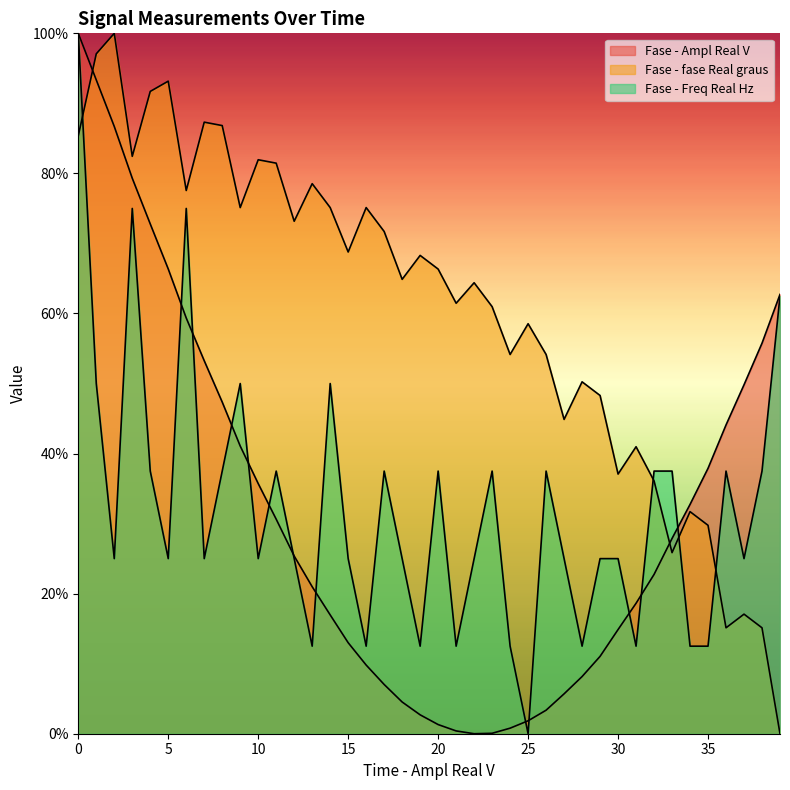

The value of Fase - Ampl Real V at 16 is 15.6. True or false?

False